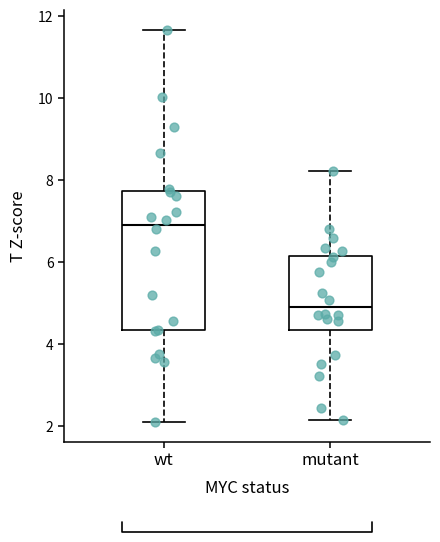

Where is the upper edge of the box for mutant on the y-axis? The values are not printed on the chart, so give them approximately, as read against the axis.

6.2